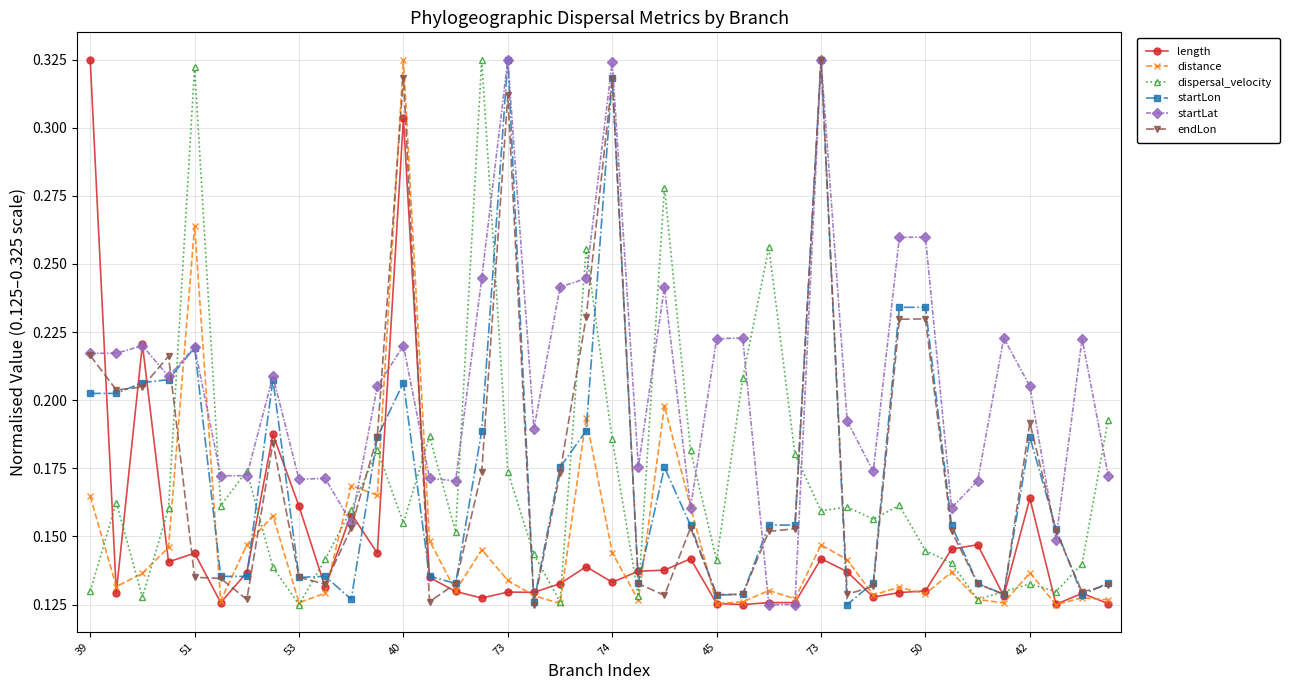

True or false: startLon has more than 0 points higher than both neighbors.

True